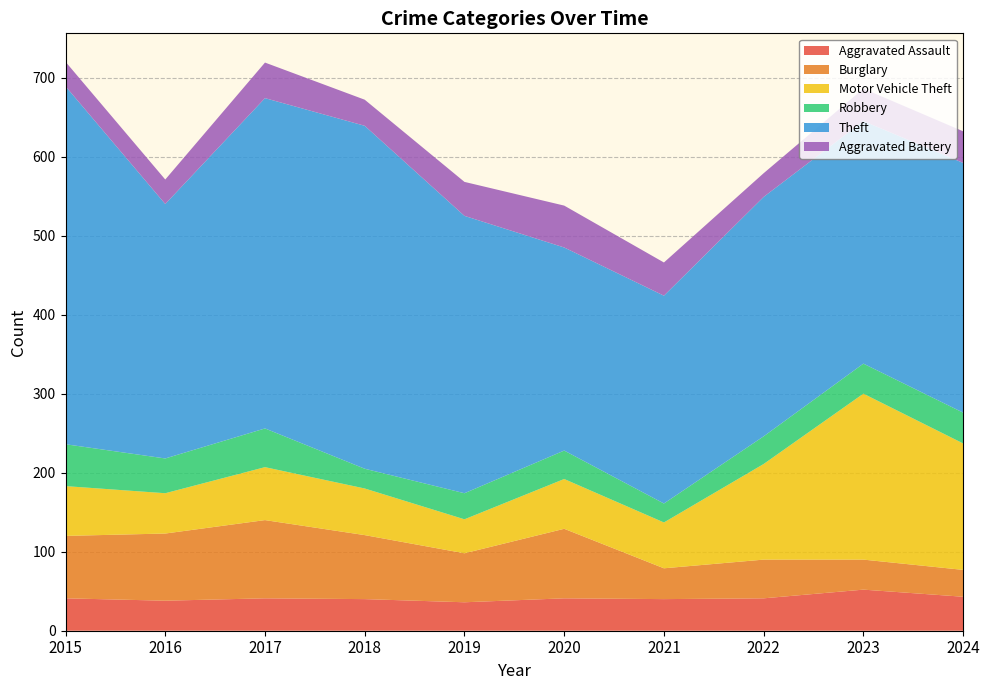

Reading right to left, extract all data points from this chart.

Aggravated Assault: 43	52	41	40	41	36	40	41	38	41
Burglary: 34	38	49	39	88	62	81	99	85	79
Motor Vehicle Theft: 160	210	121	58	63	43	59	67	51	63
Robbery: 39	38	35	24	36	33	25	49	44	53
Theft: 316	307	303	263	257	351	434	418	322	453
Aggravated Battery: 40	41	30	42	53	43	33	45	31	31